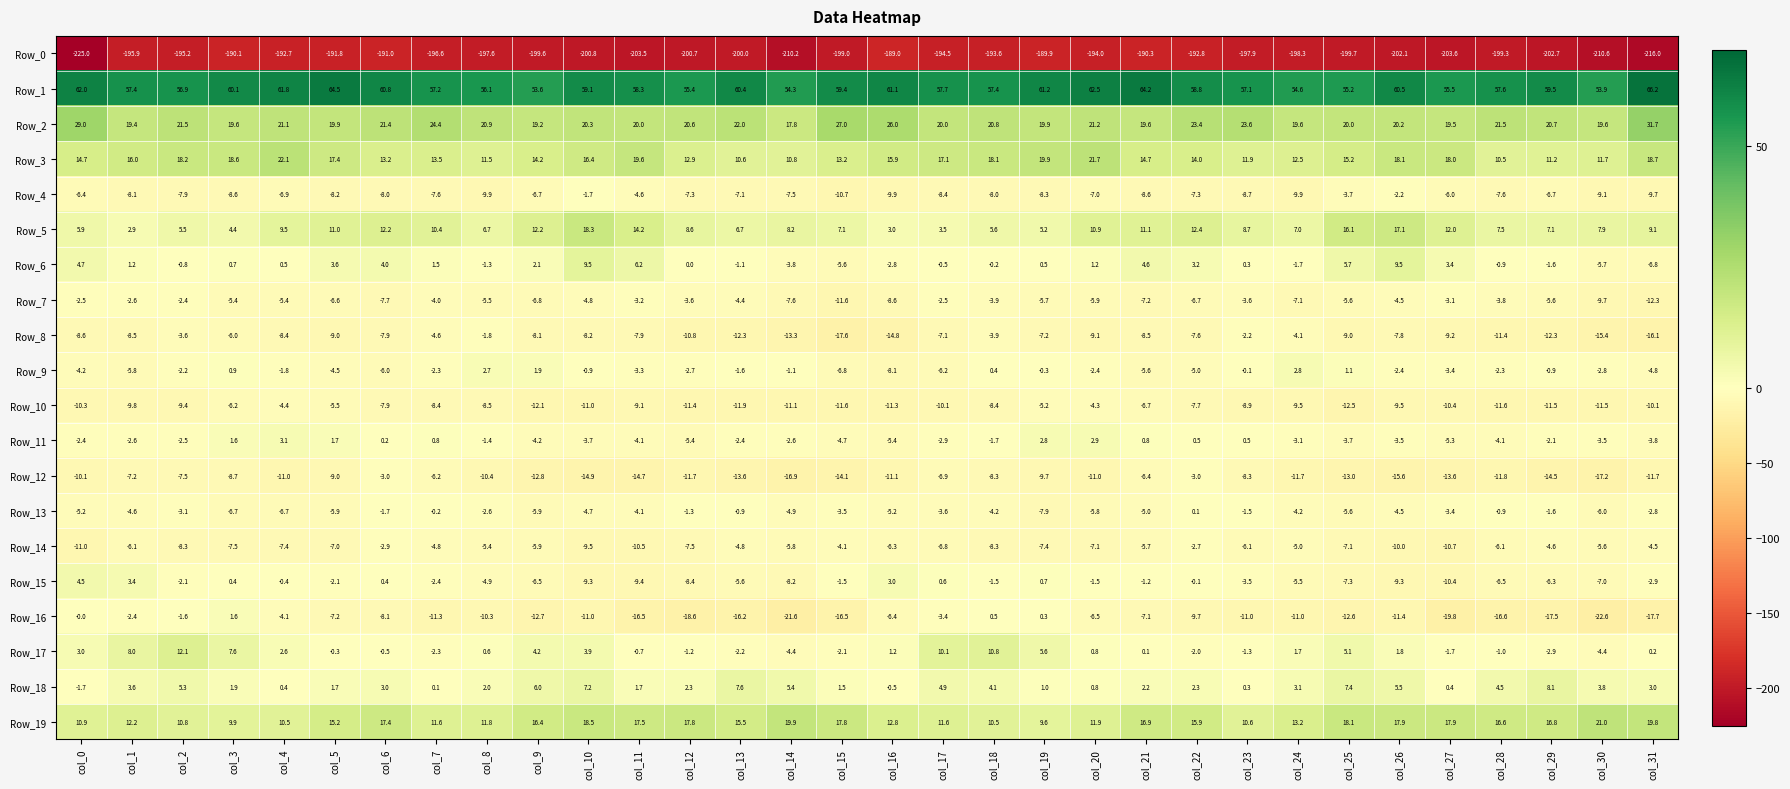

At how many categories does at least one series exceed 4?

32